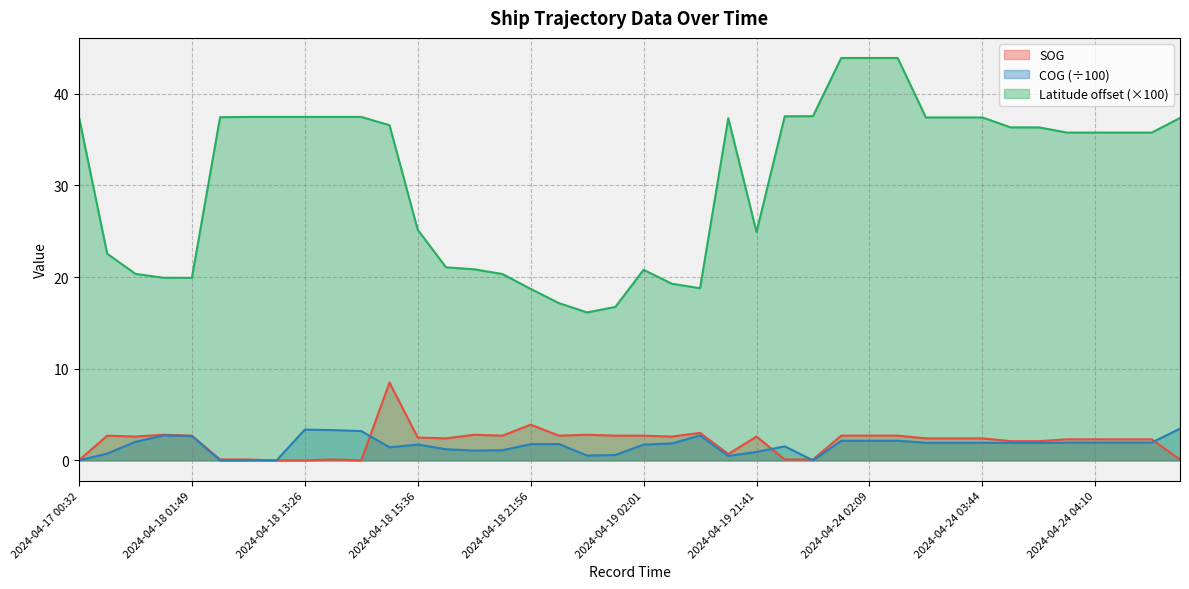

Which series has the largest total across all categories?

Latitude offset (×100)